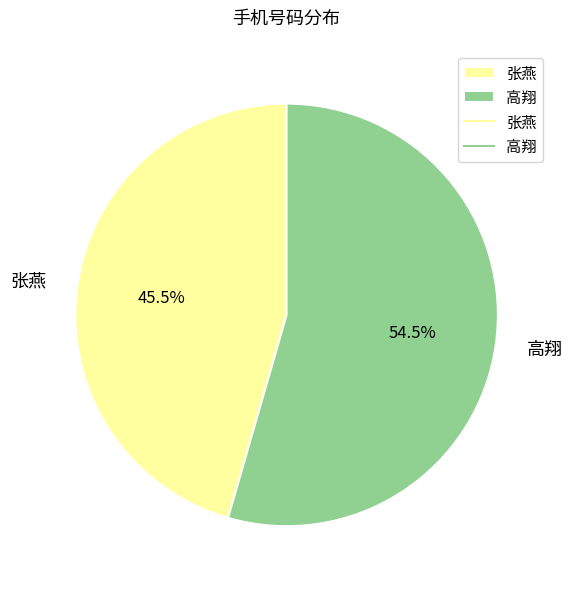

Which slice is the largest?

高翔